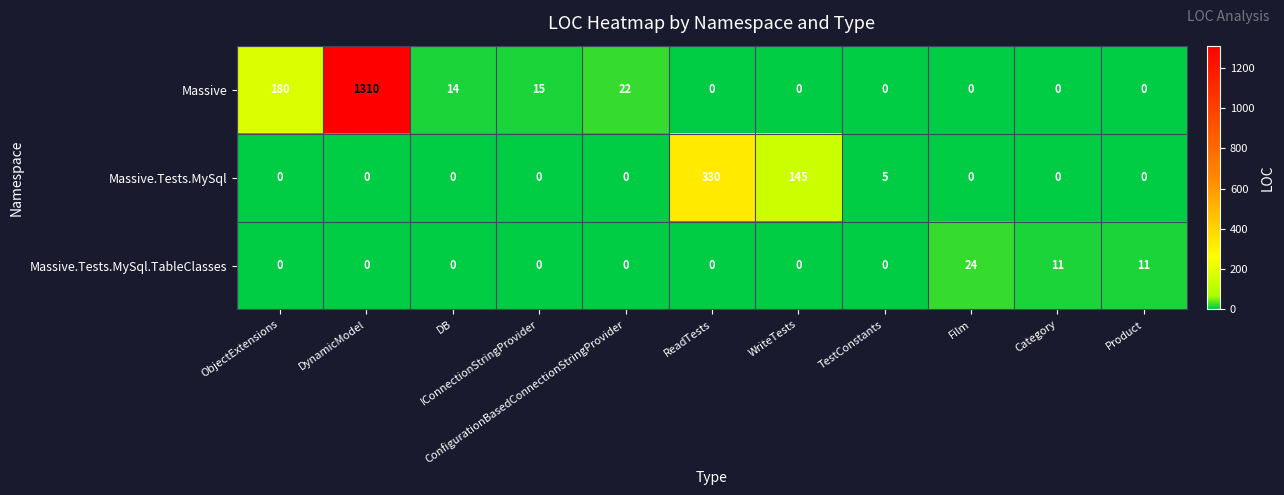

What is the maximum value shown in the chart?

1310